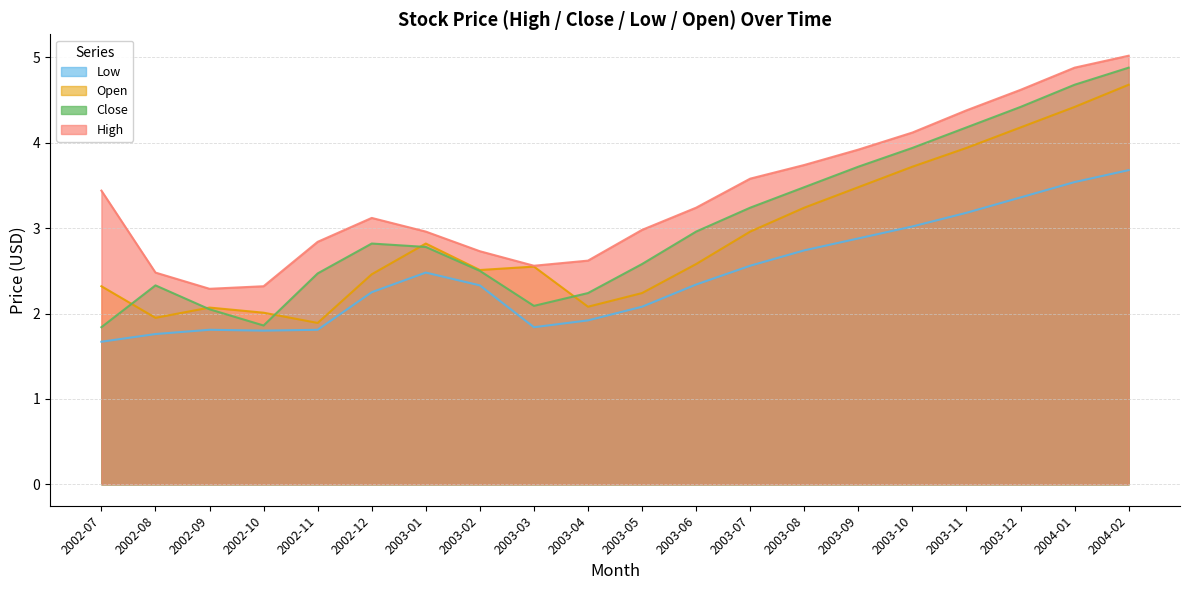

How many data points does each series have?

20